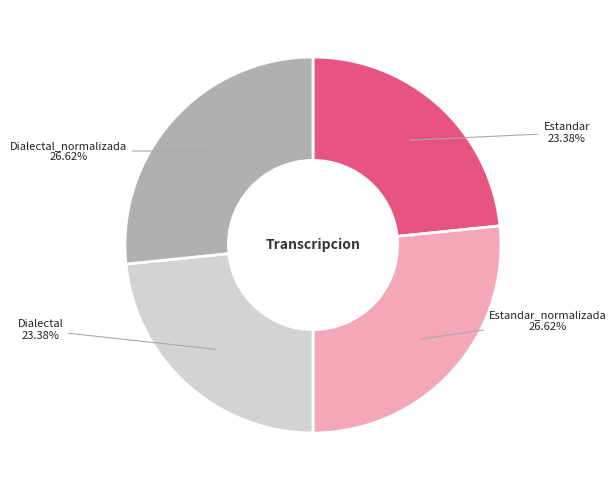

Does Dialectal_normalizada account for over 50% of the chart?

No